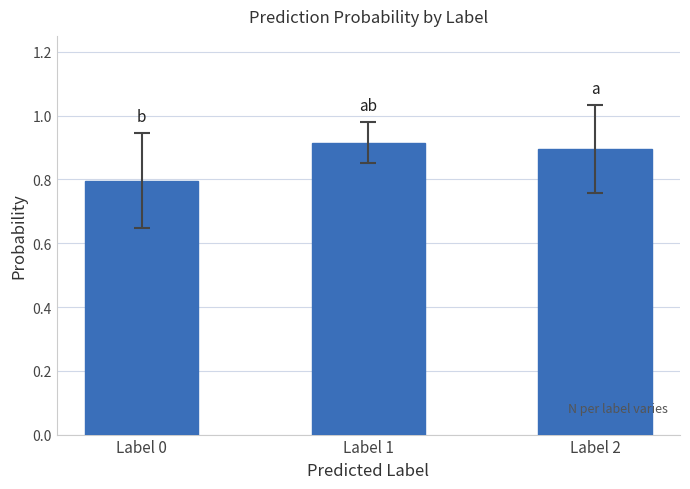

What is the value of the 1st bar from the left?

0.8